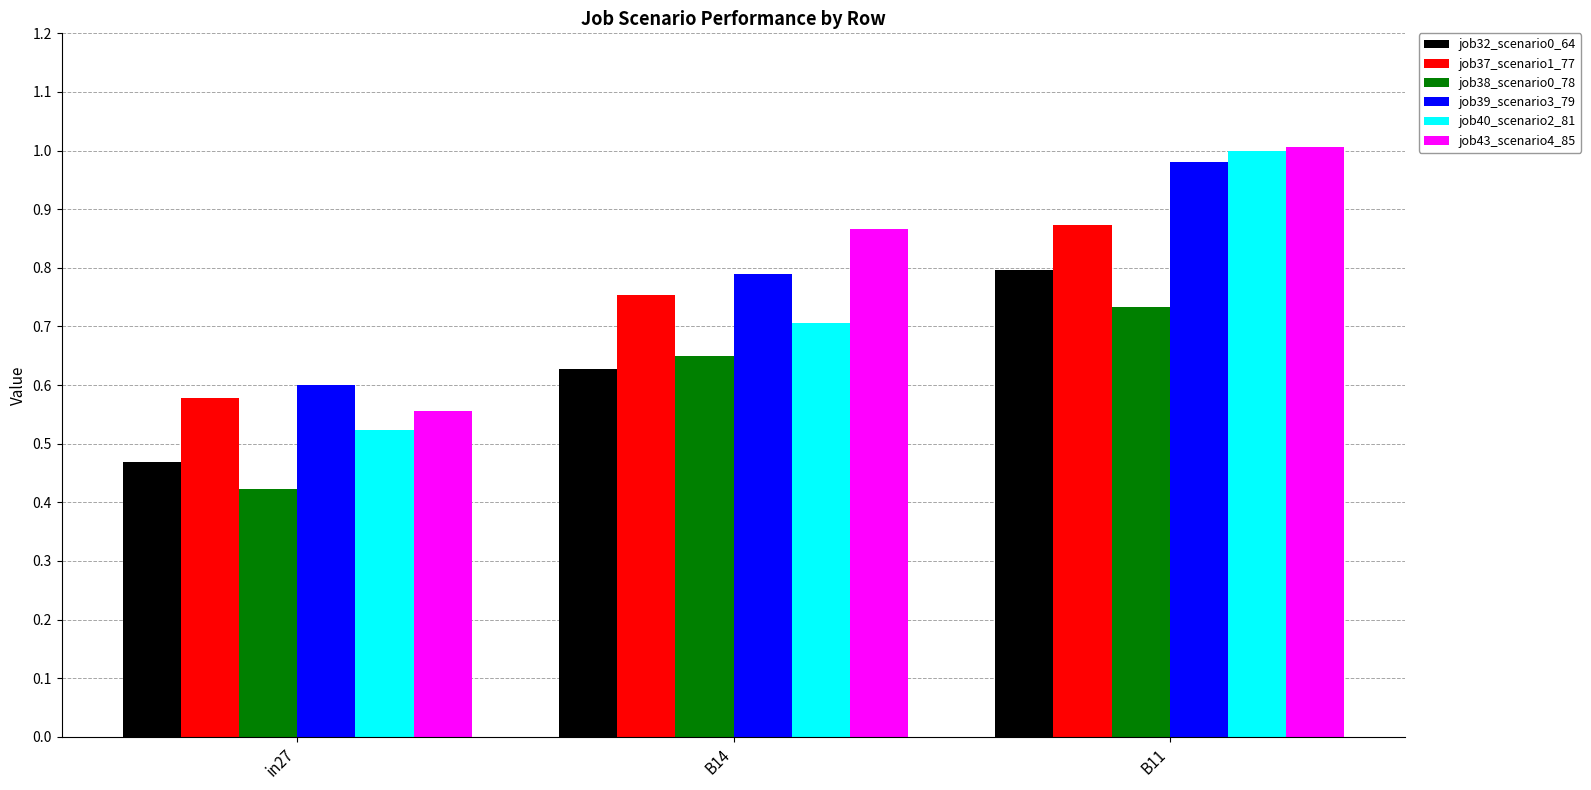

Which category has the highest value in the job32_scenario0_64 series?

B11